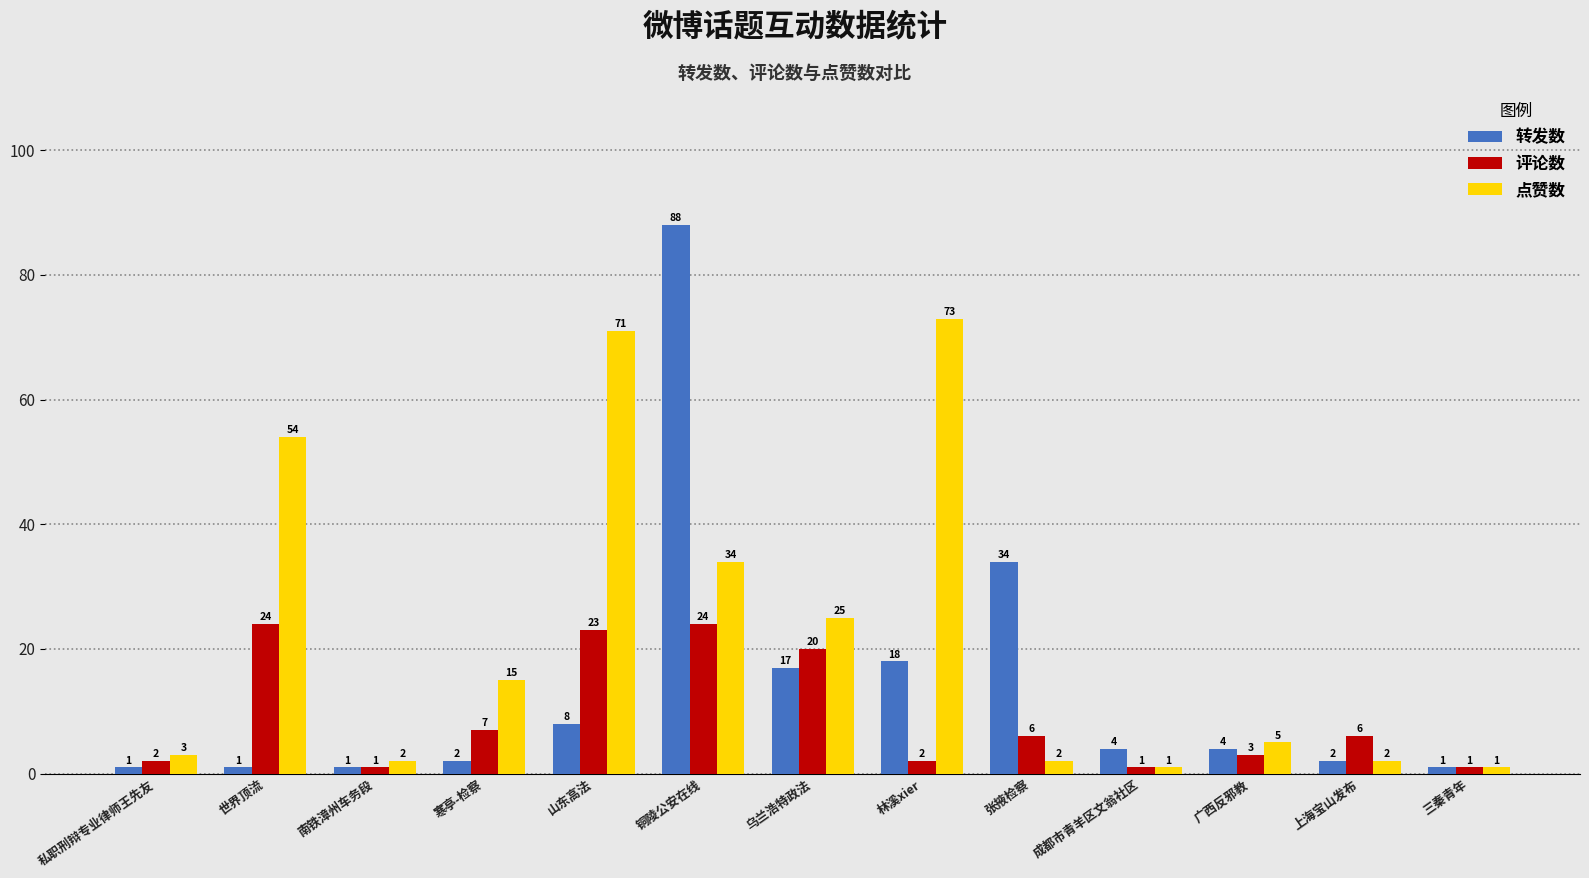

Does the chart contain stacked bars?

No